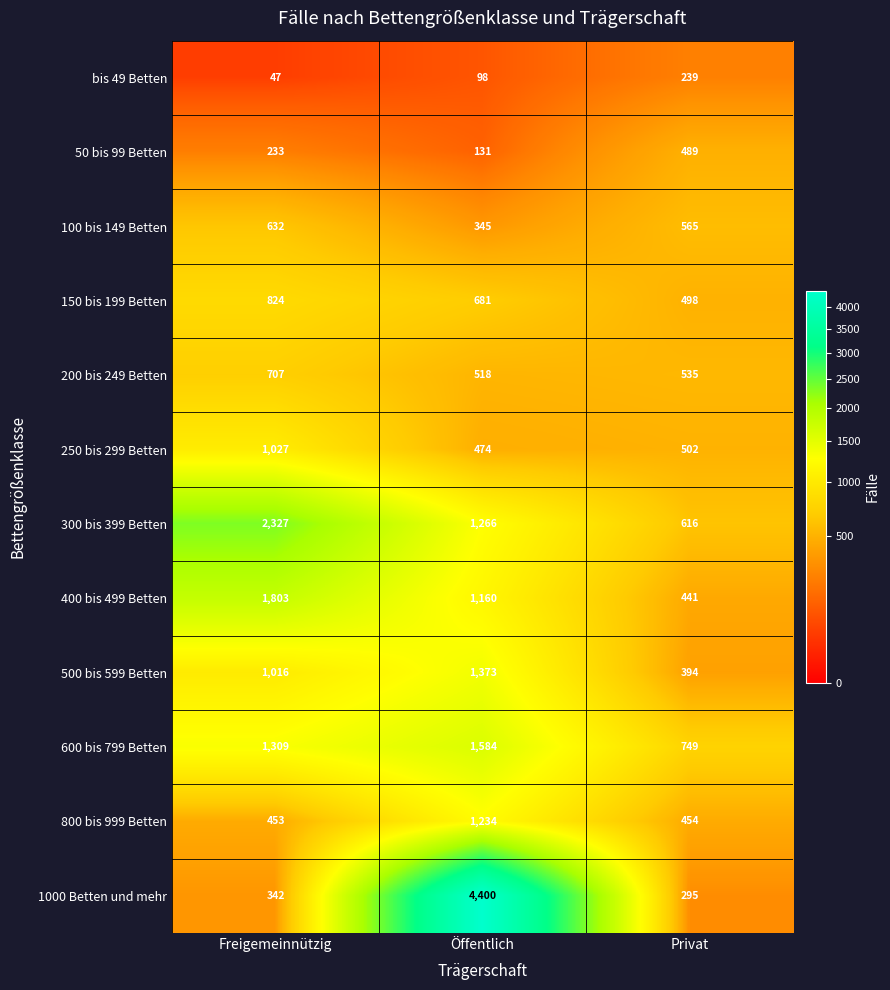

Which category has the lowest value across all series?

Freigemeinnützig